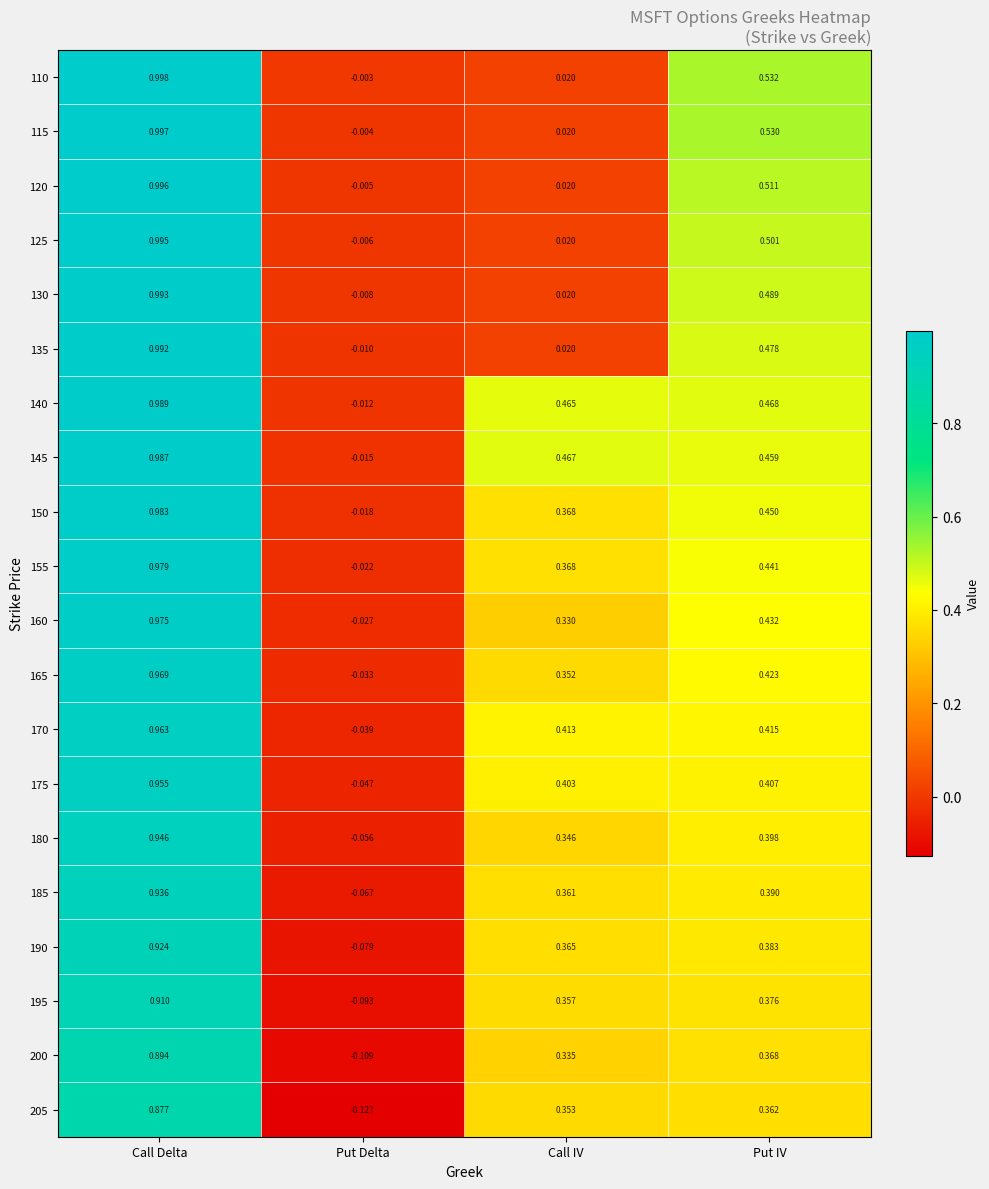

At which label does 190 first exceed 0?

Call Delta